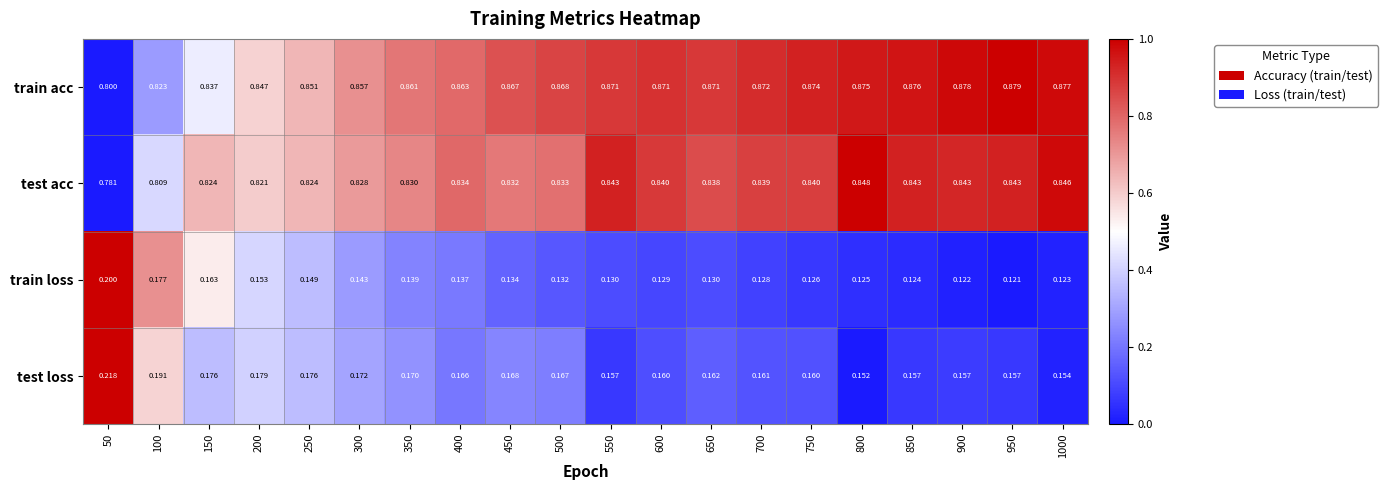

At 950, list the series in order from largest to smallest.

train acc, test acc, test loss, train loss